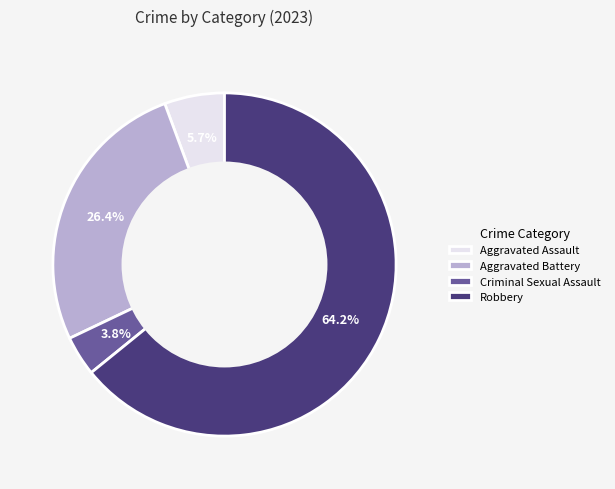

Between Aggravated Assault and Criminal Sexual Assault, which is larger?

Aggravated Assault